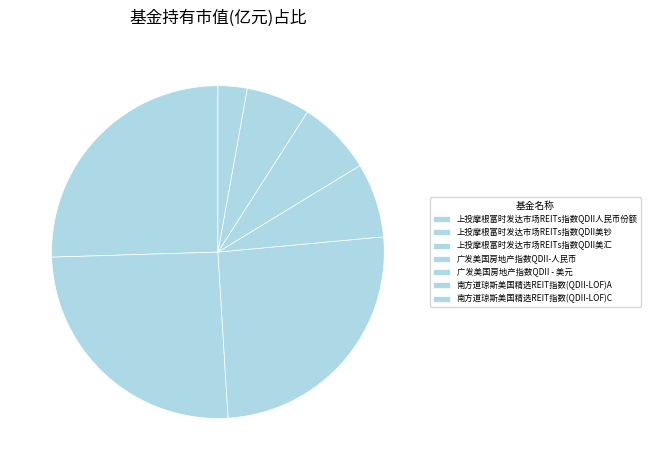

True or false: 广发美国房地产指数QDII-人民币 accounts for 7% of the total.

True